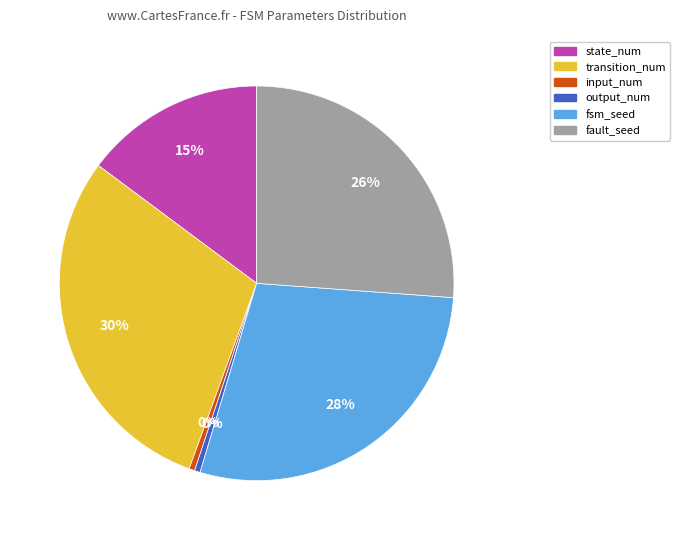

To the nearest percent, what is the difference between the input_num and fault_seed slice percentages?

26%